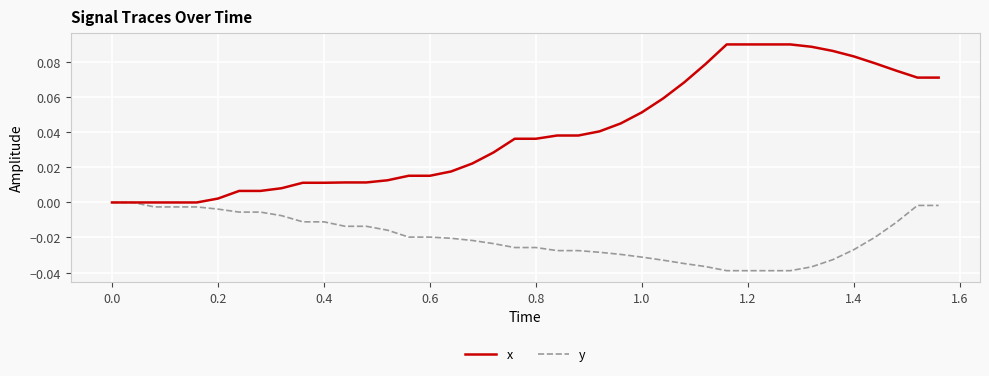

What is the sum of all y values?

-0.8